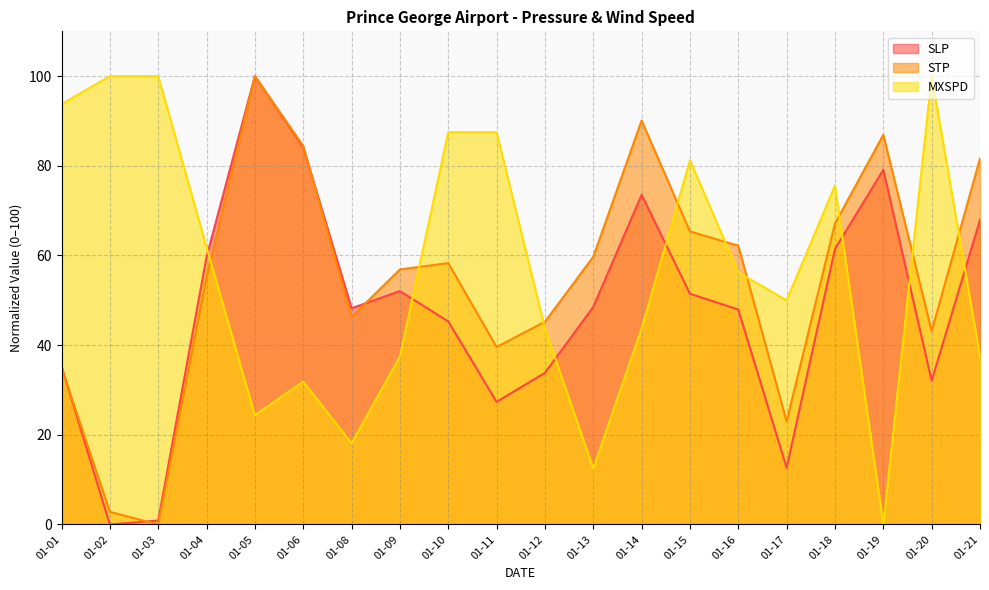

How many data points in STP are less than 58?

10